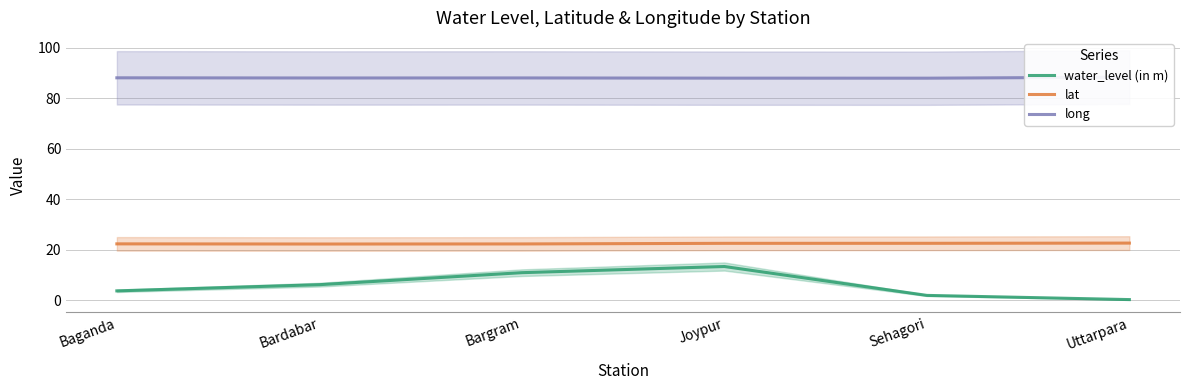

What is the spread (max minus min) of values at Bargram?

77.1